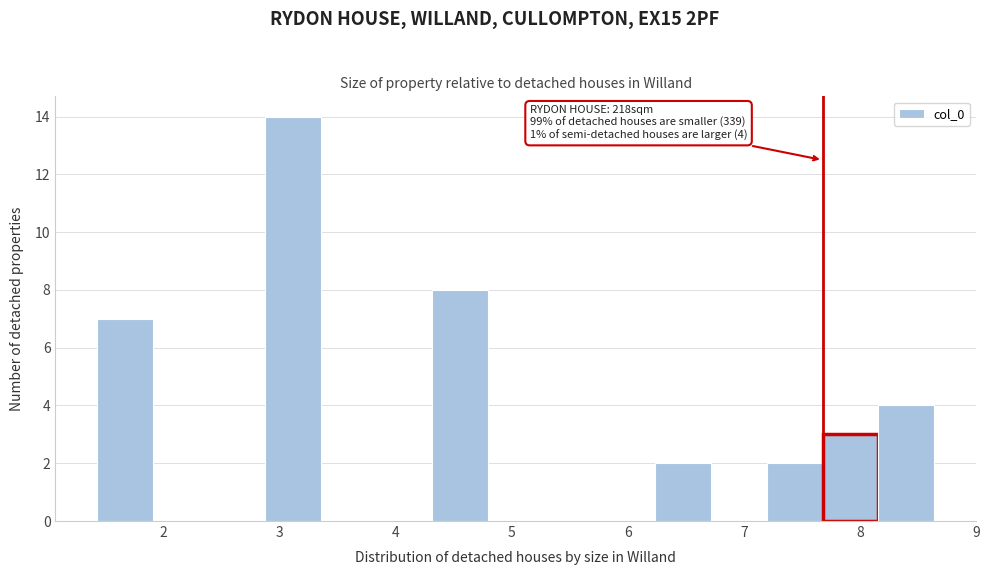

Over which range of the x-axis is the bar tallest?

2.9 to 3.4